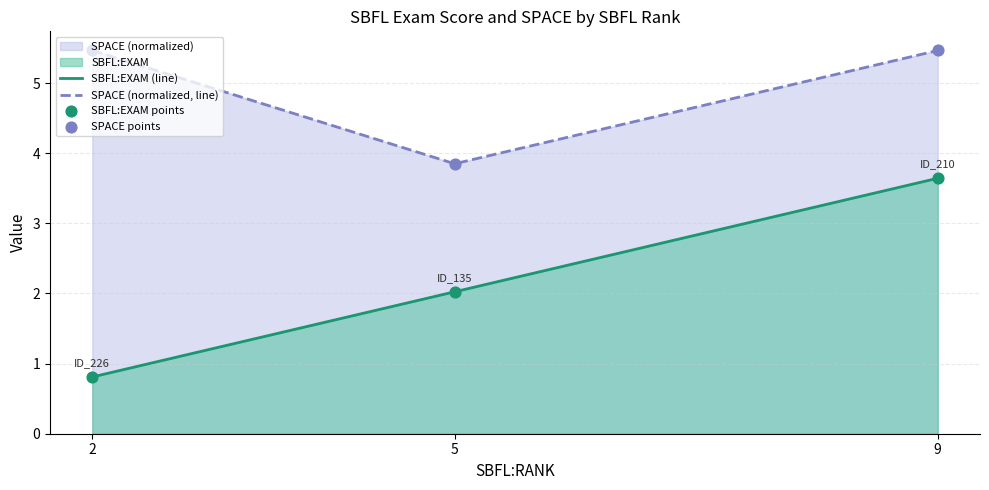

Rank the categories by SBFL:EXAM (line) value from highest to lowest.

9, 5, 2